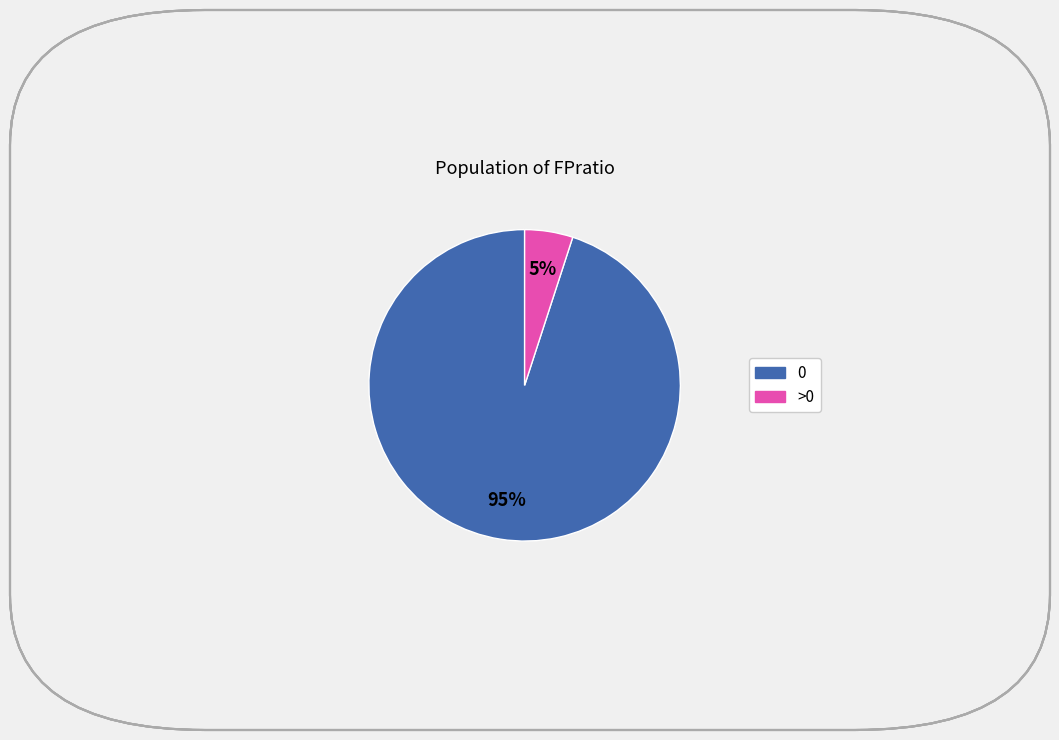

Is >0 the majority of the pie?

No